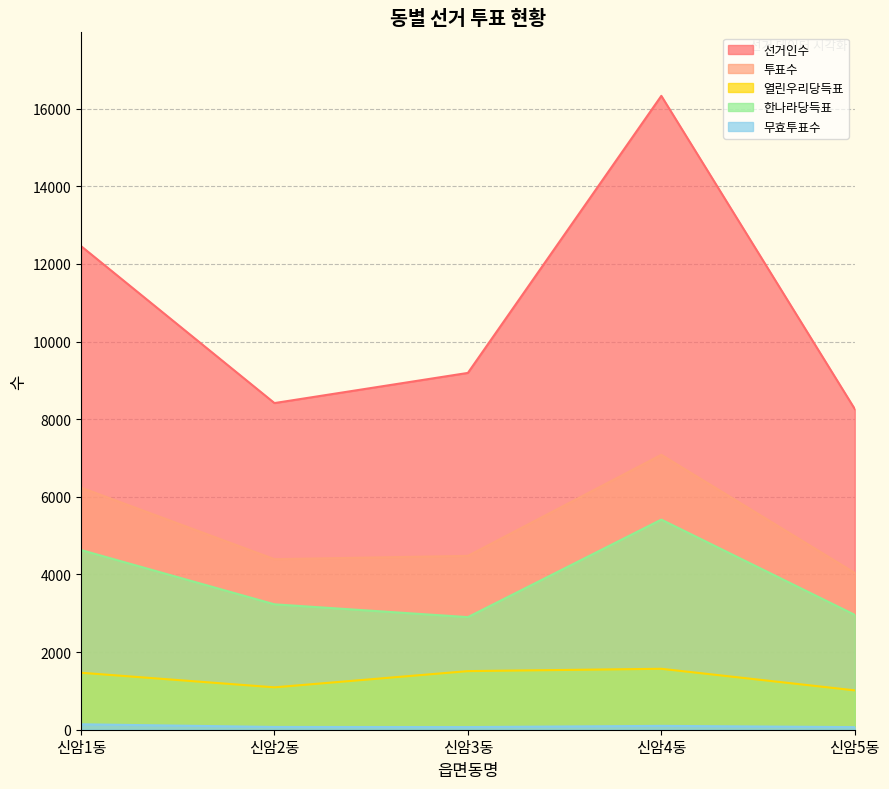

Reading left to right, transcribe all the data shown in this chart.

선거인수: 12460	8416	9193	16331	8263
투표수: 6238	4394	4479	7083	4041
열린우리당득표: 1468	1092	1510	1570	1014
한나라당득표: 4630	3231	2901	5414	2960
무효투표수: 140	71	68	99	67